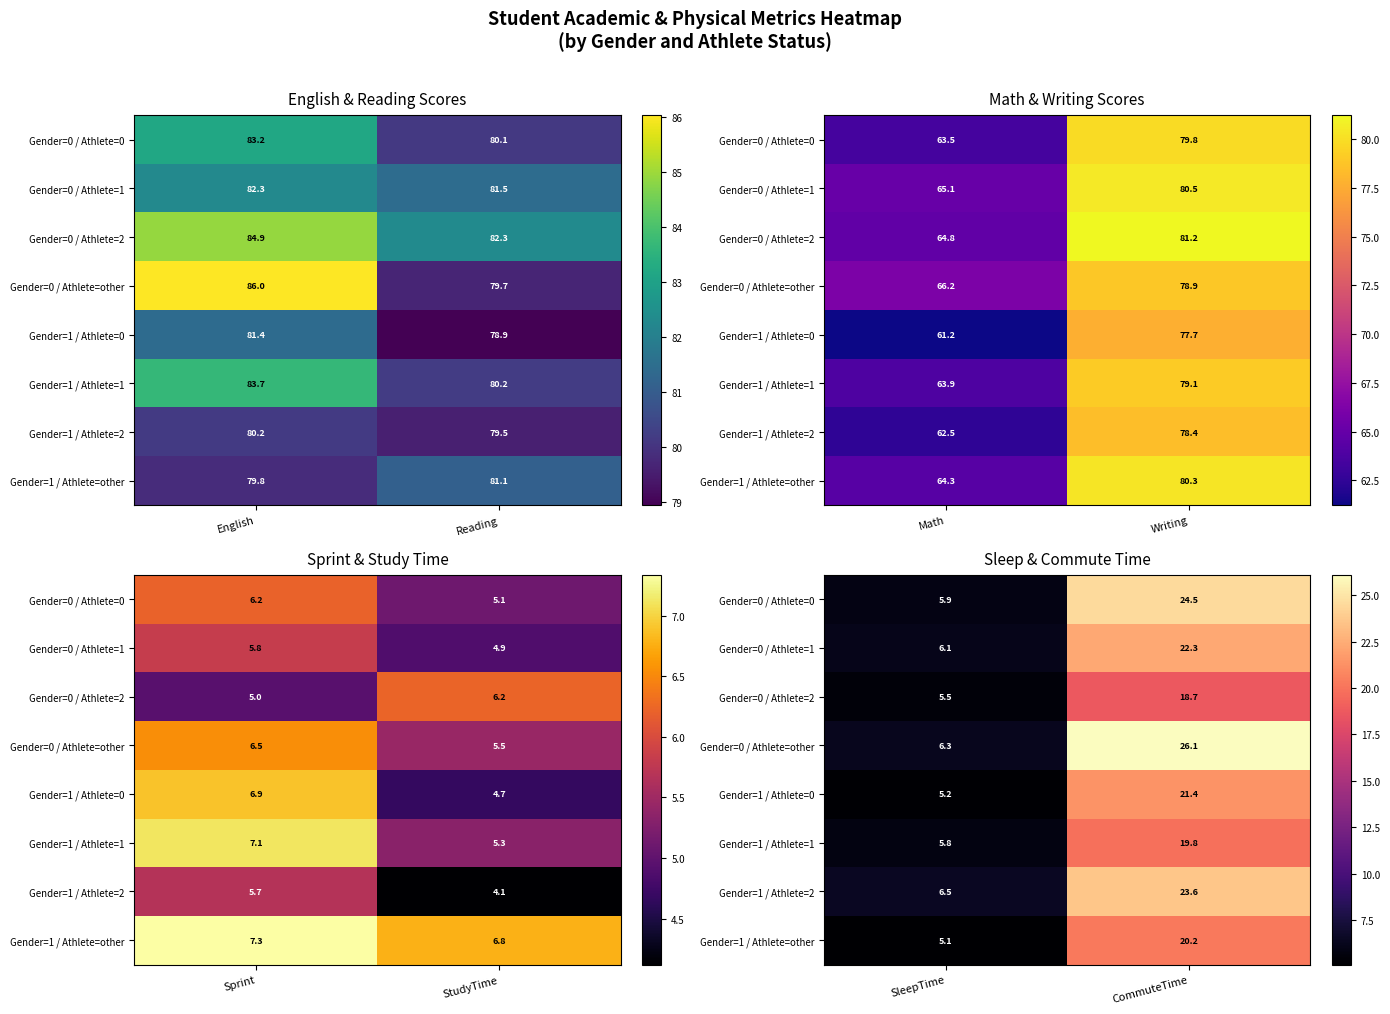

The Gender=1 / Athlete=2 series shows 36.0 at CommuteTime. True or false?

False